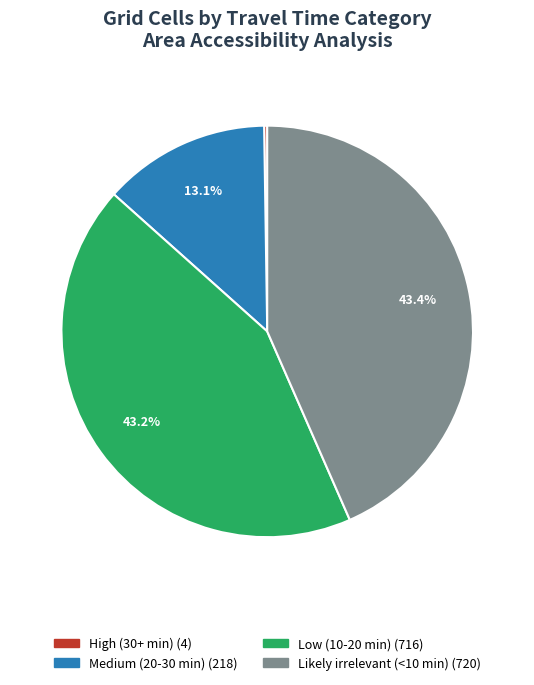

Is there a majority slice in this chart?

No